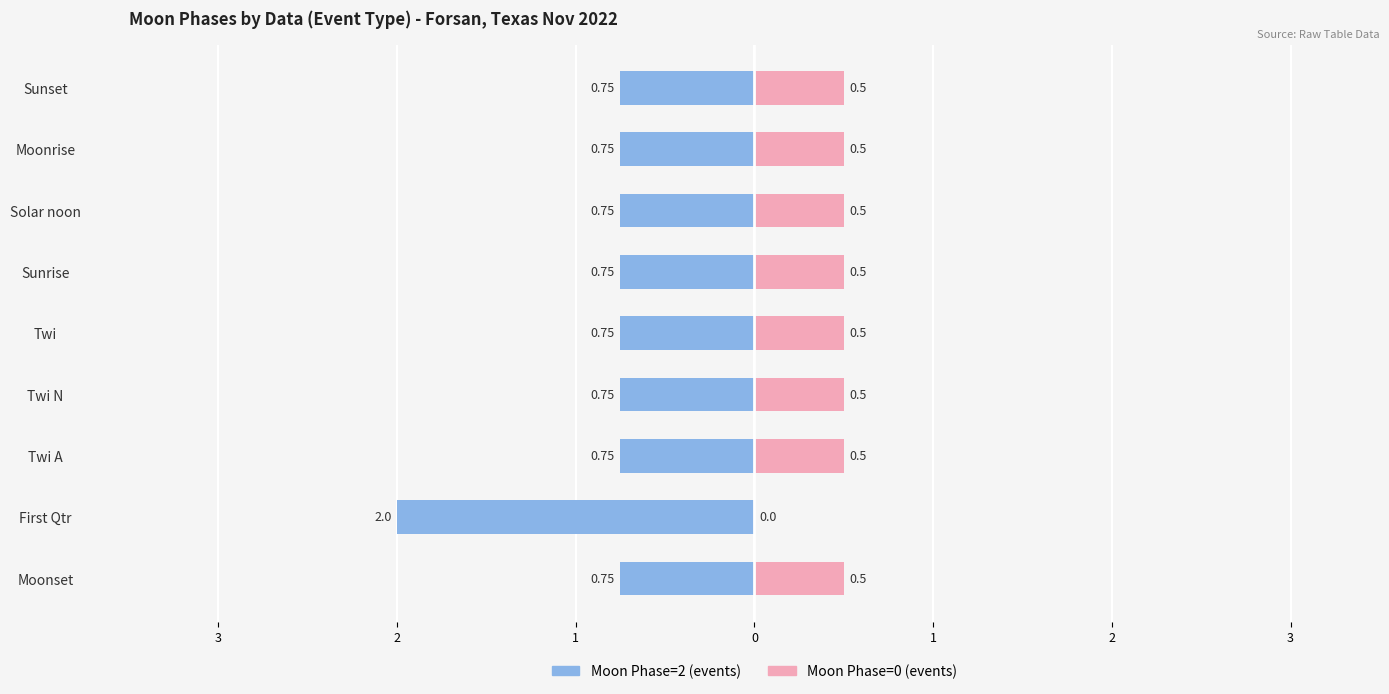

What is the smallest value displayed?

-2.0